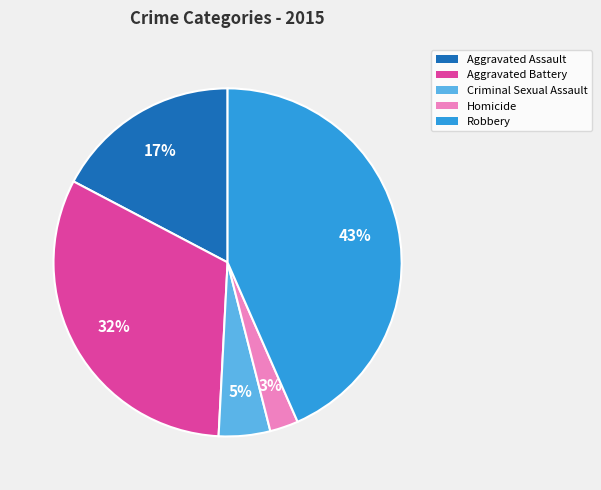

Between Robbery and Aggravated Battery, which is larger?

Robbery